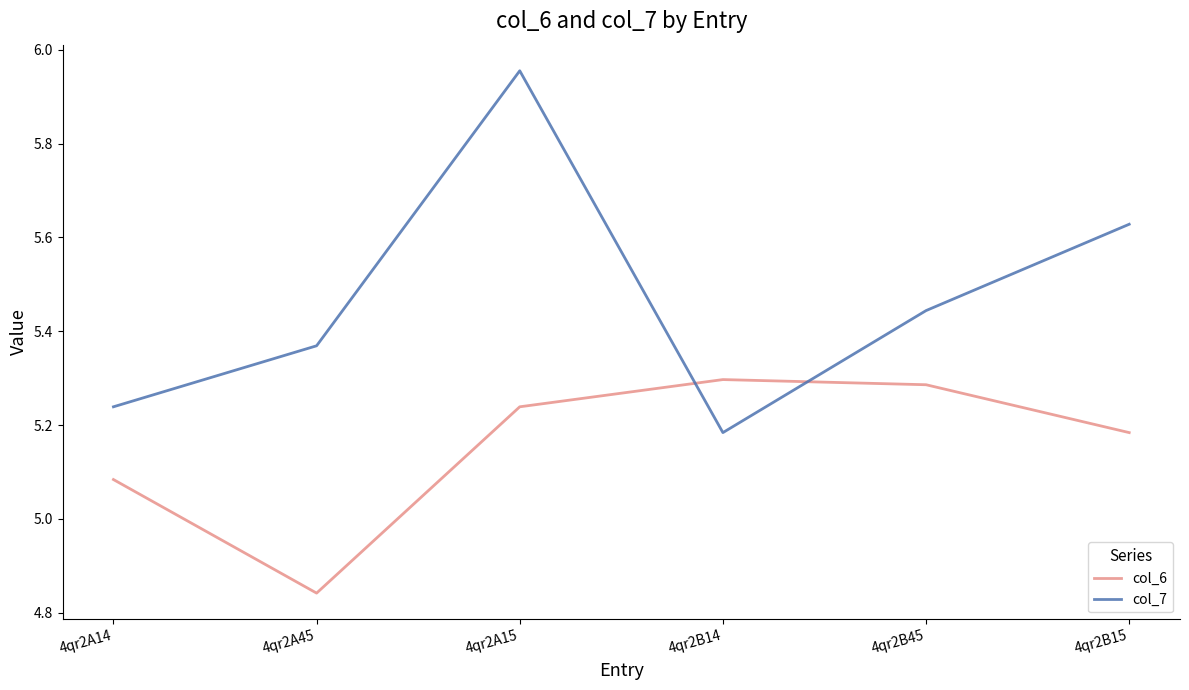

Between which two adjacent categories do col_7 and col_6 first intersect?

4qr2A15 and 4qr2B14